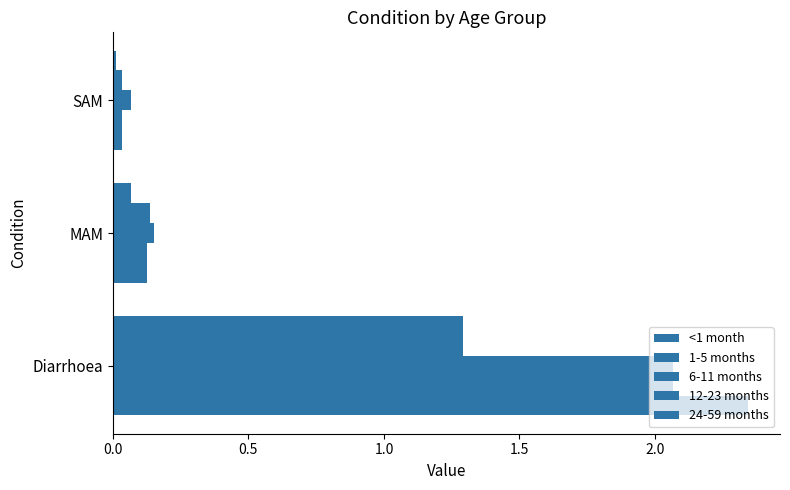

Count the number of categories in the chart.

3